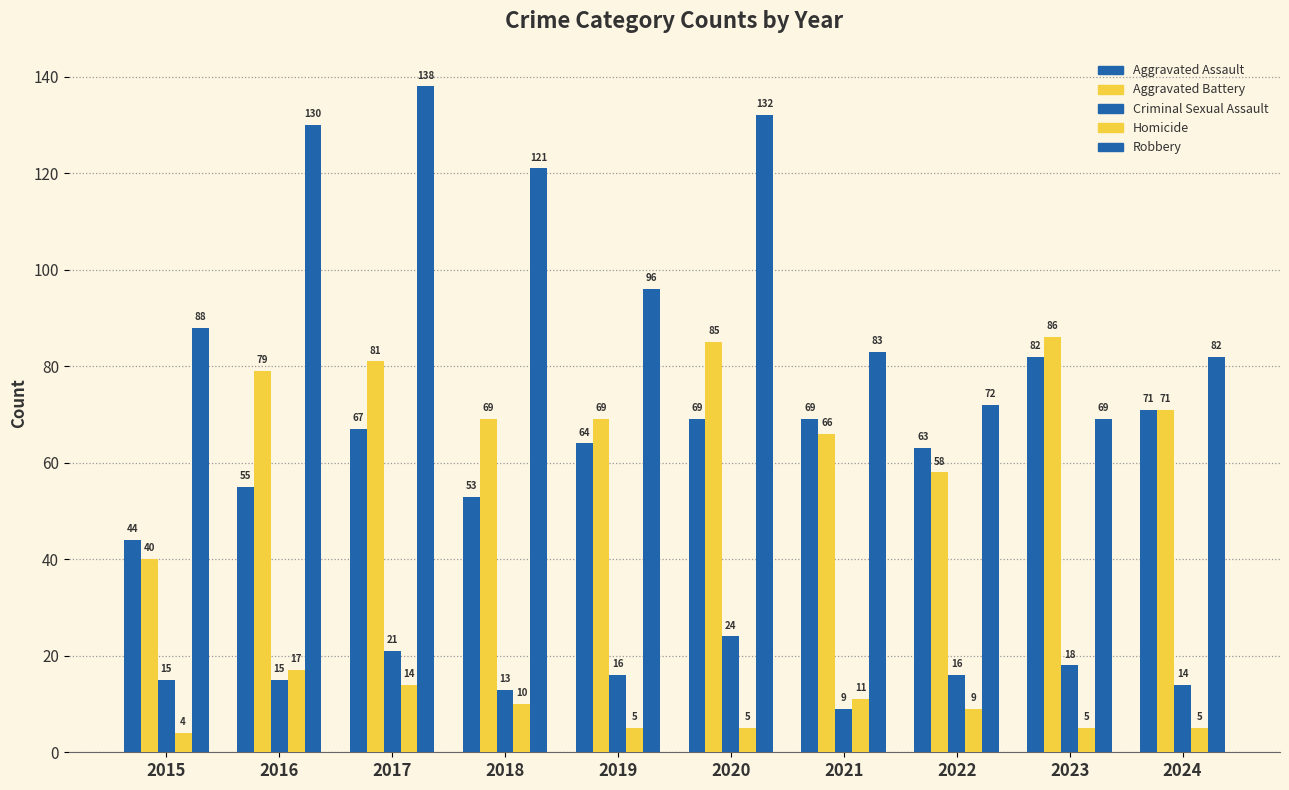

Are the bars horizontal?

No